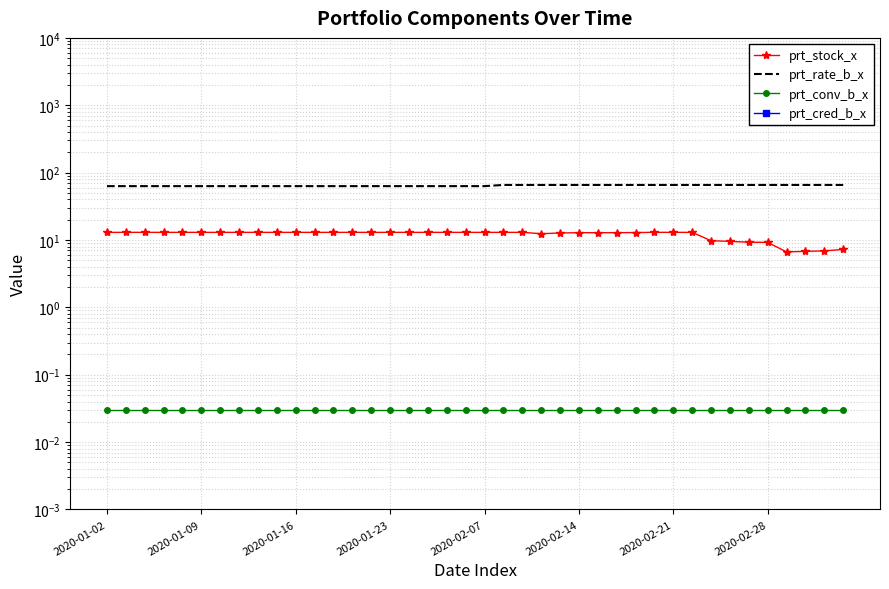

What are all the series names shown in the legend?

prt_stock_x, prt_rate_b_x, prt_conv_b_x, prt_cred_b_x